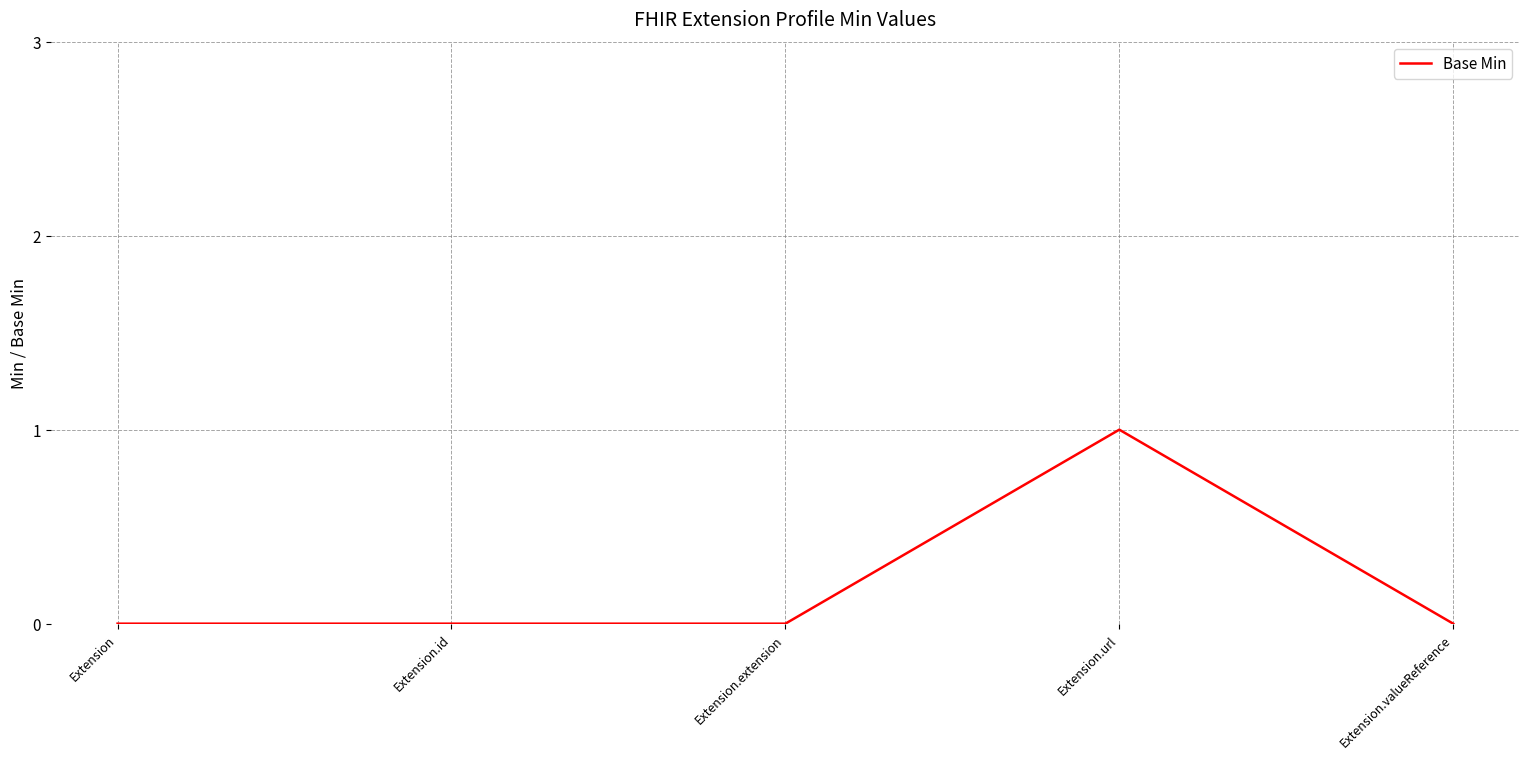

Reading left to right, what are all the values shown in this chart?

0	0	0	1	0